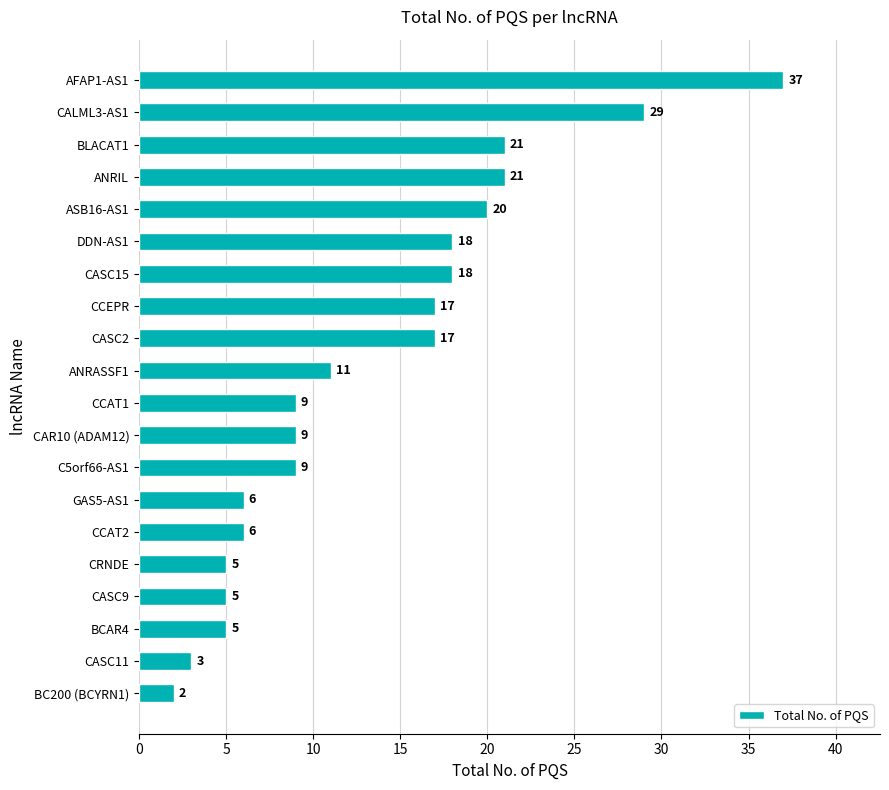

What is the change in value from CCAT1 to DDN-AS1?

+9